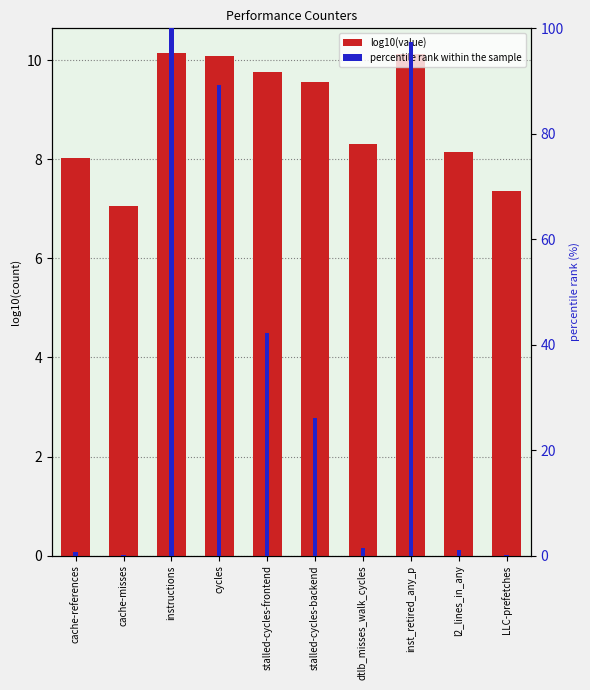

Read the percentile rank within the sample value at stalled-cycles-frontend.

42.3